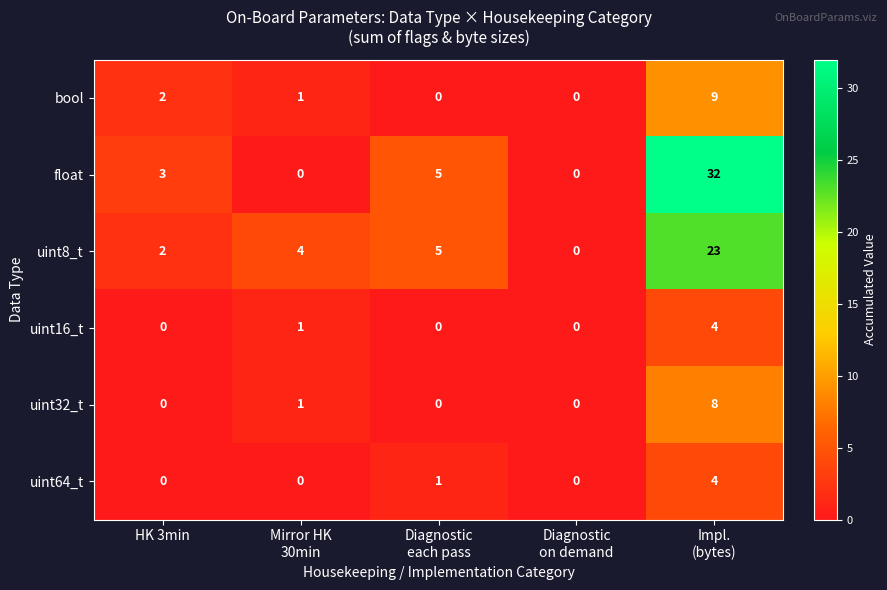

What is the maximum value shown in the chart?

32